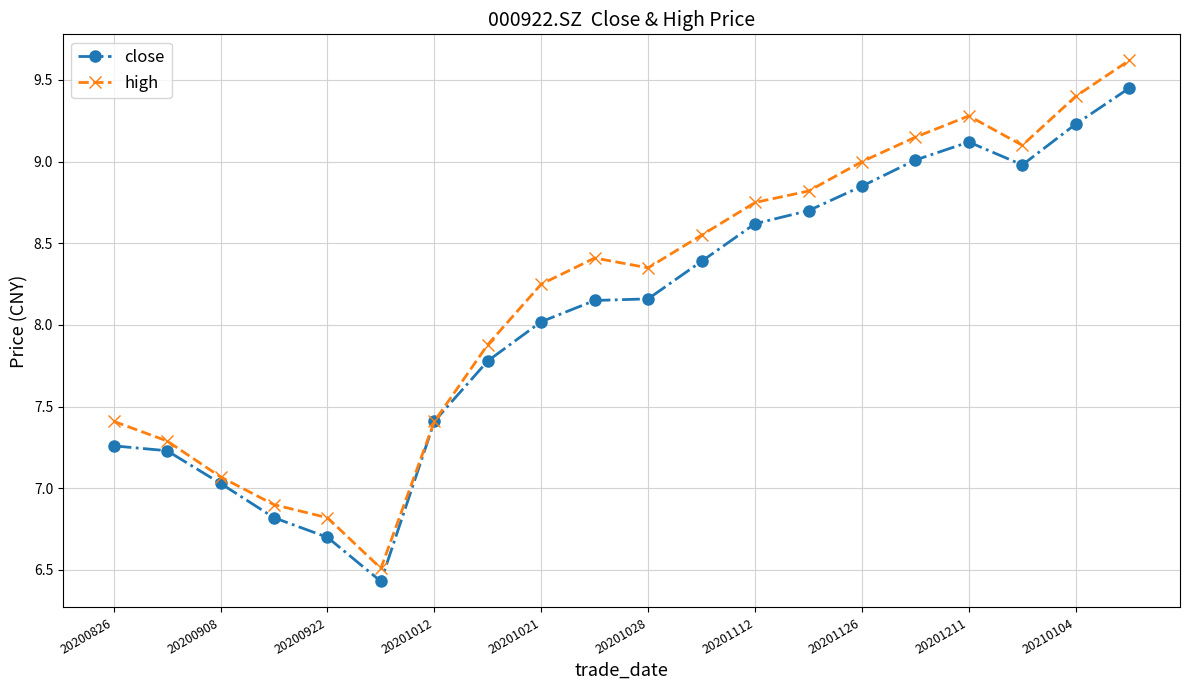

Which series has the widest spread of values?

high